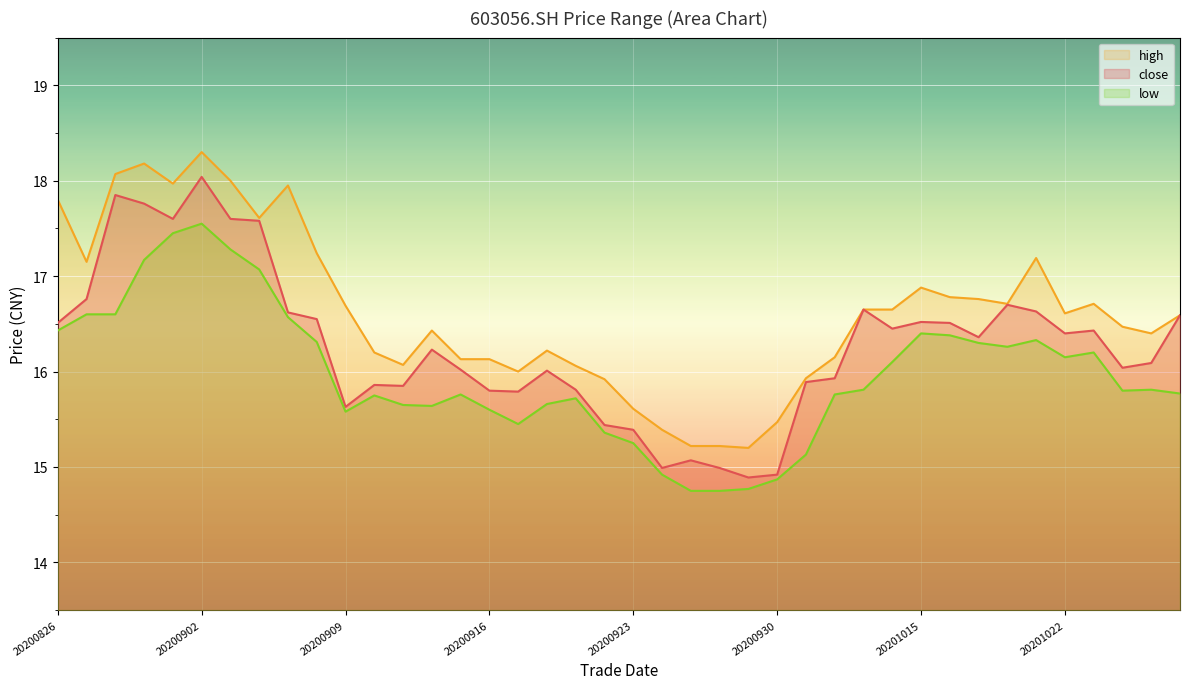

At which category is the sum across all series the highest?

20200902